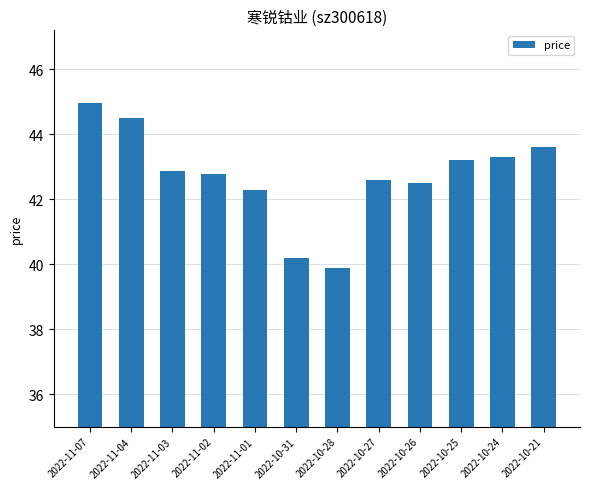

Reading left to right, transcribe all the data shown in this chart.

2022-11-07=45.0	2022-11-04=44.5	2022-11-03=42.9	2022-11-02=42.8	2022-11-01=42.3	2022-10-31=40.2	2022-10-28=39.9	2022-10-27=42.6	2022-10-26=42.5	2022-10-25=43.2	2022-10-24=43.3	2022-10-21=43.6